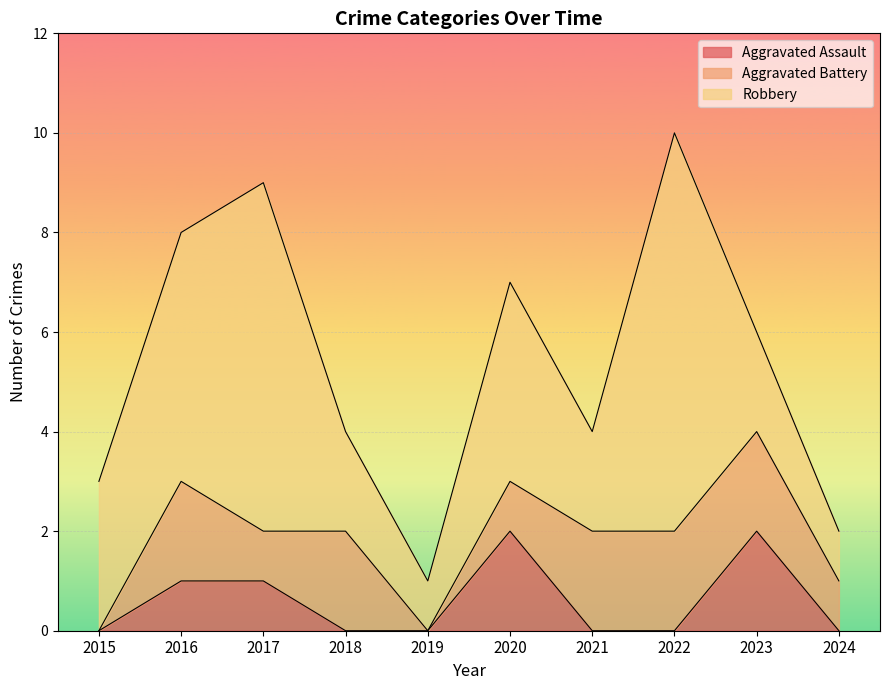

At which category does Robbery reach its first local valley?

2019